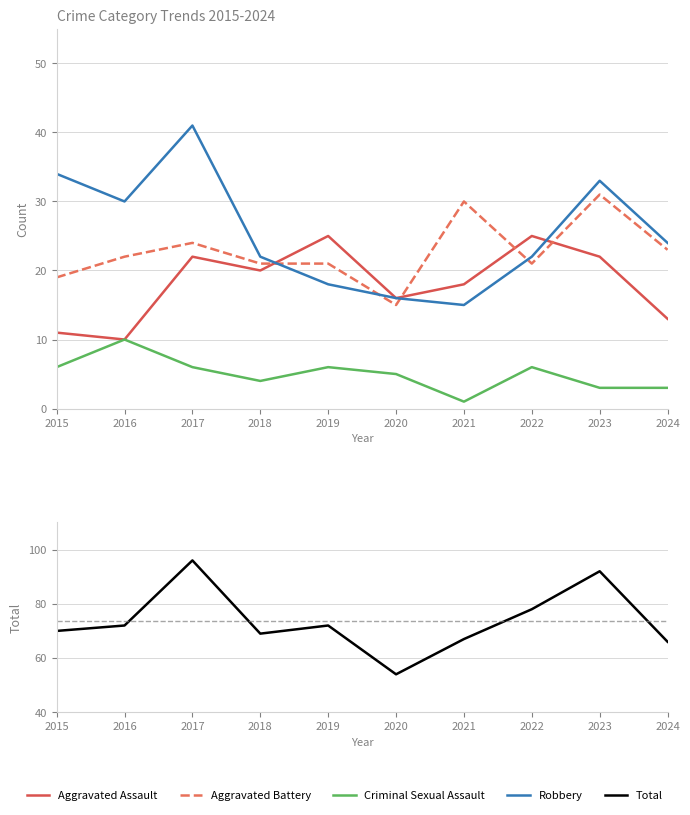

Reading right to left, what are all the values shown in this chart?

Aggravated Assault: 13	22	25	18	16	25	20	22	10	11
Aggravated Battery: 23	31	21	30	15	21	21	24	22	19
Criminal Sexual Assault: 3	3	6	1	5	6	4	6	10	6
Robbery: 24	33	22	15	16	18	22	41	30	34
Total: 66	92	78	67	54	72	69	96	72	70